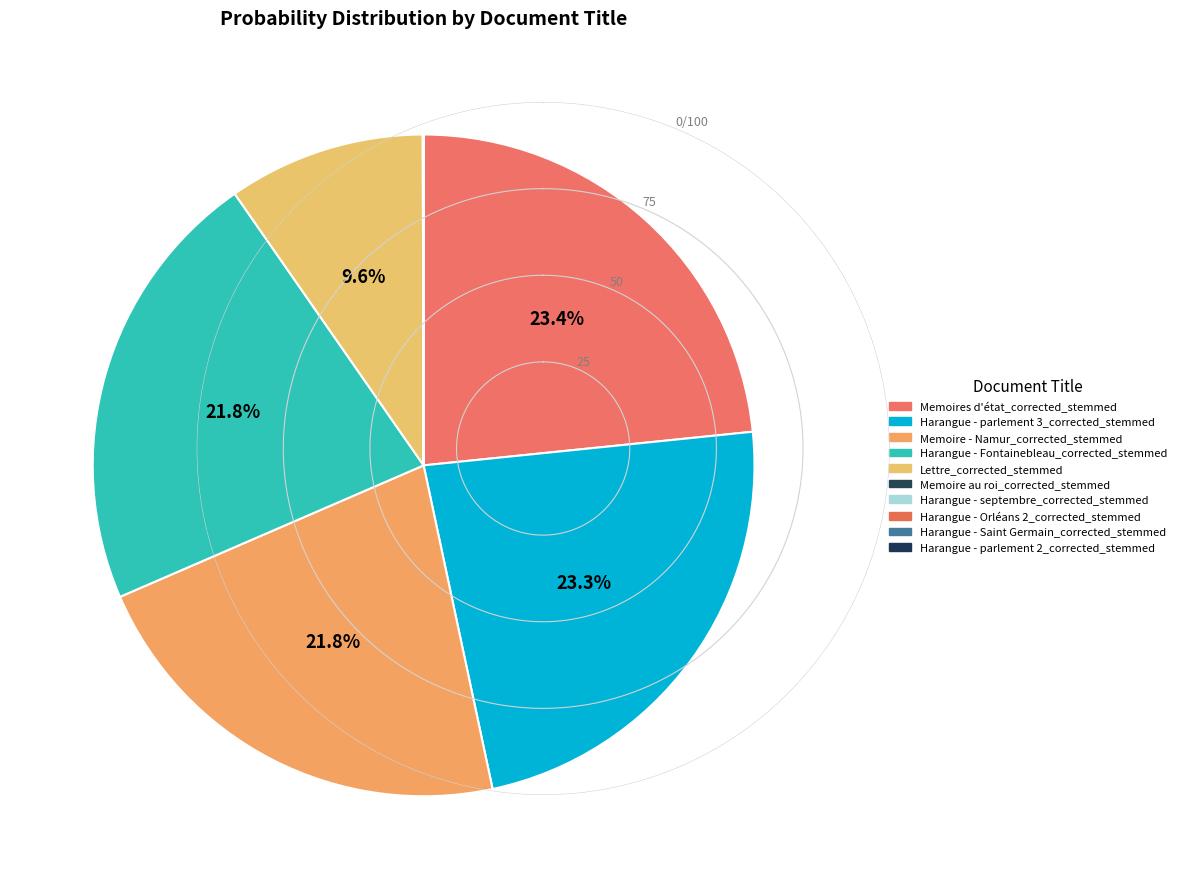

How many segments does this pie chart have?

10